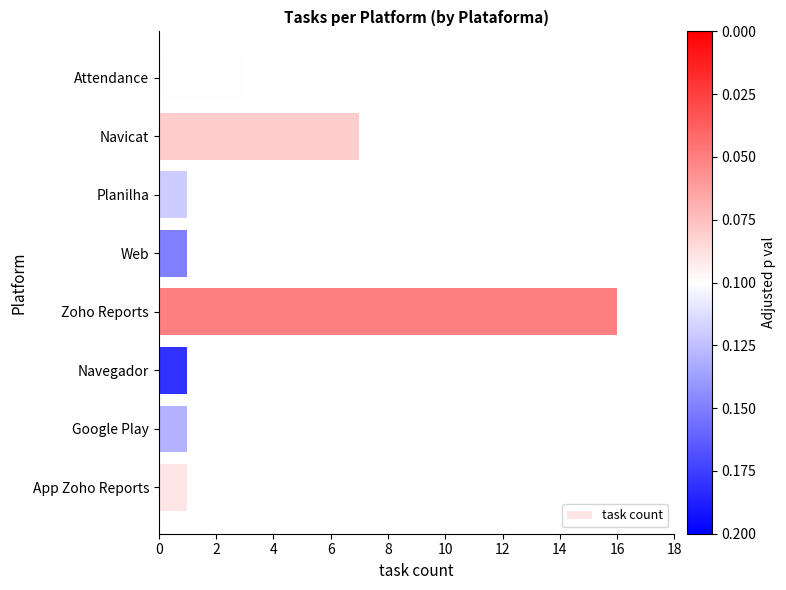

Is it true that the value at Attendance is 4?

False